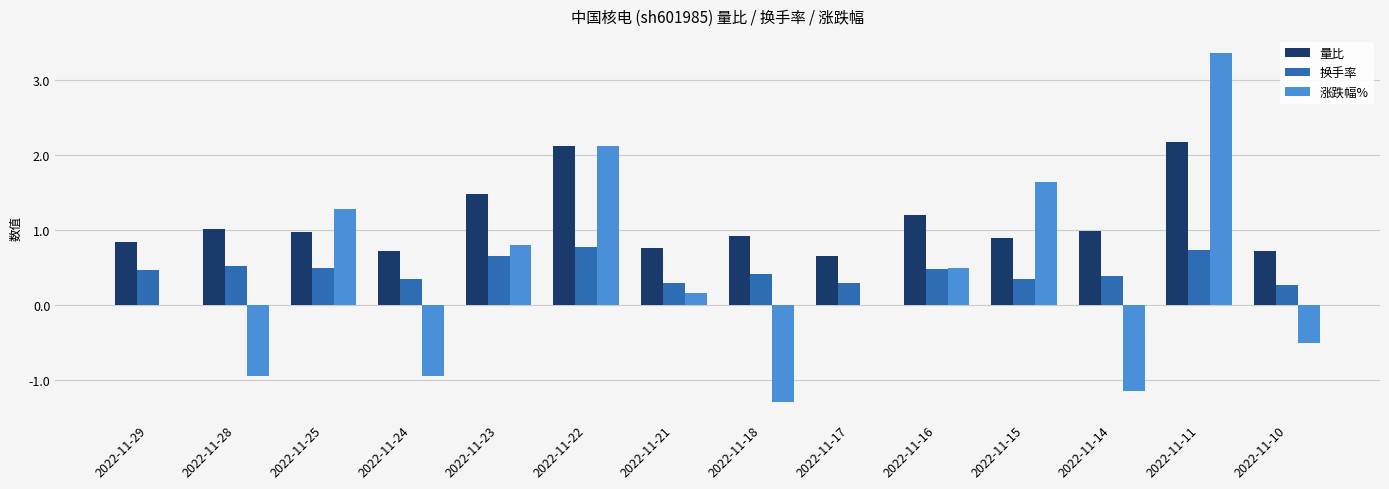

What is the total value across all series at 2022-11-16?

2.2